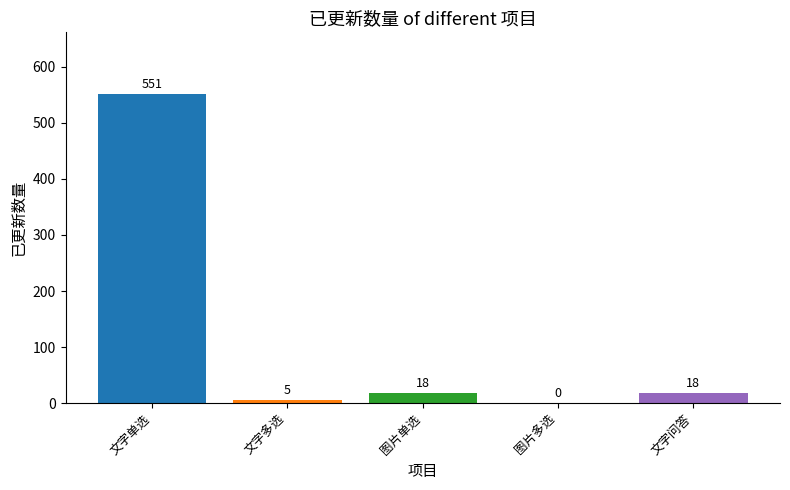

How many data points does each series have?

5